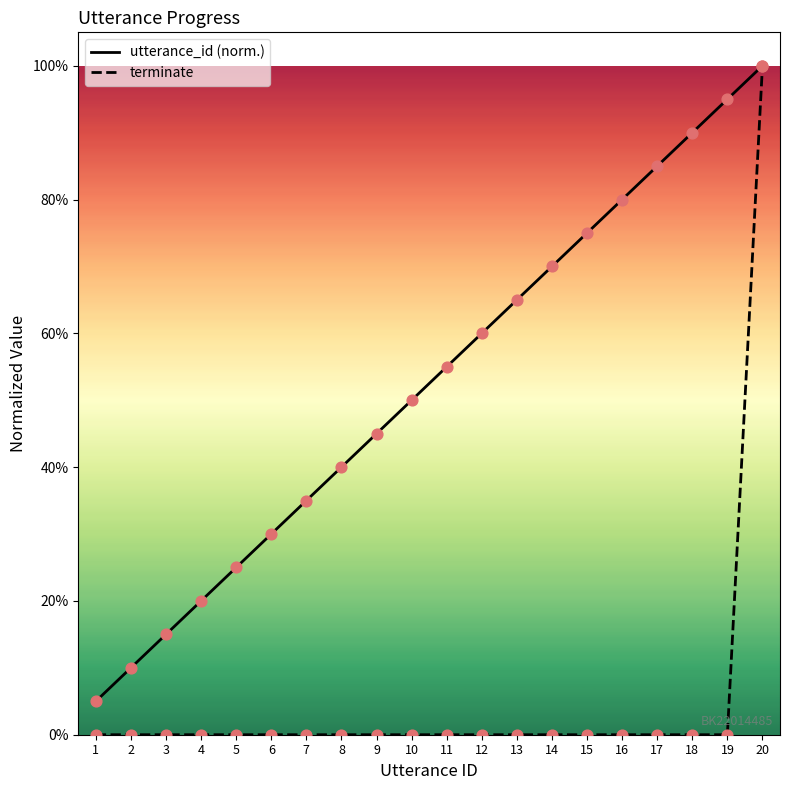

What is the total value across all series at 5?

0.2